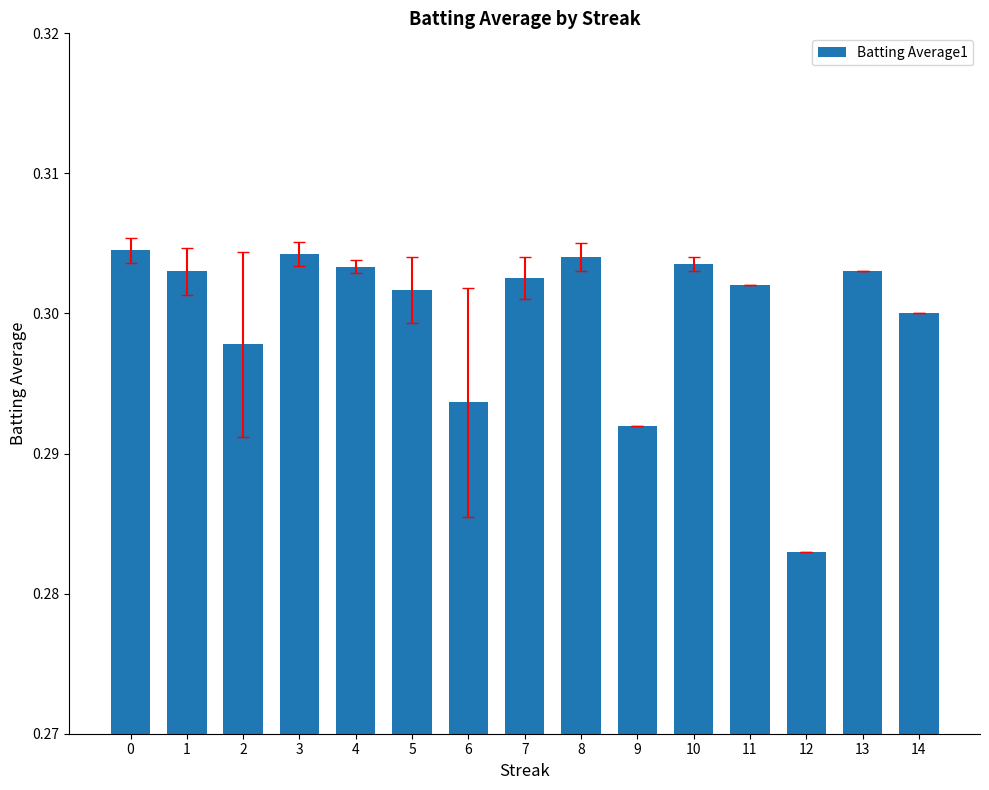

What is the sum of the values at 5 and 8?

0.6